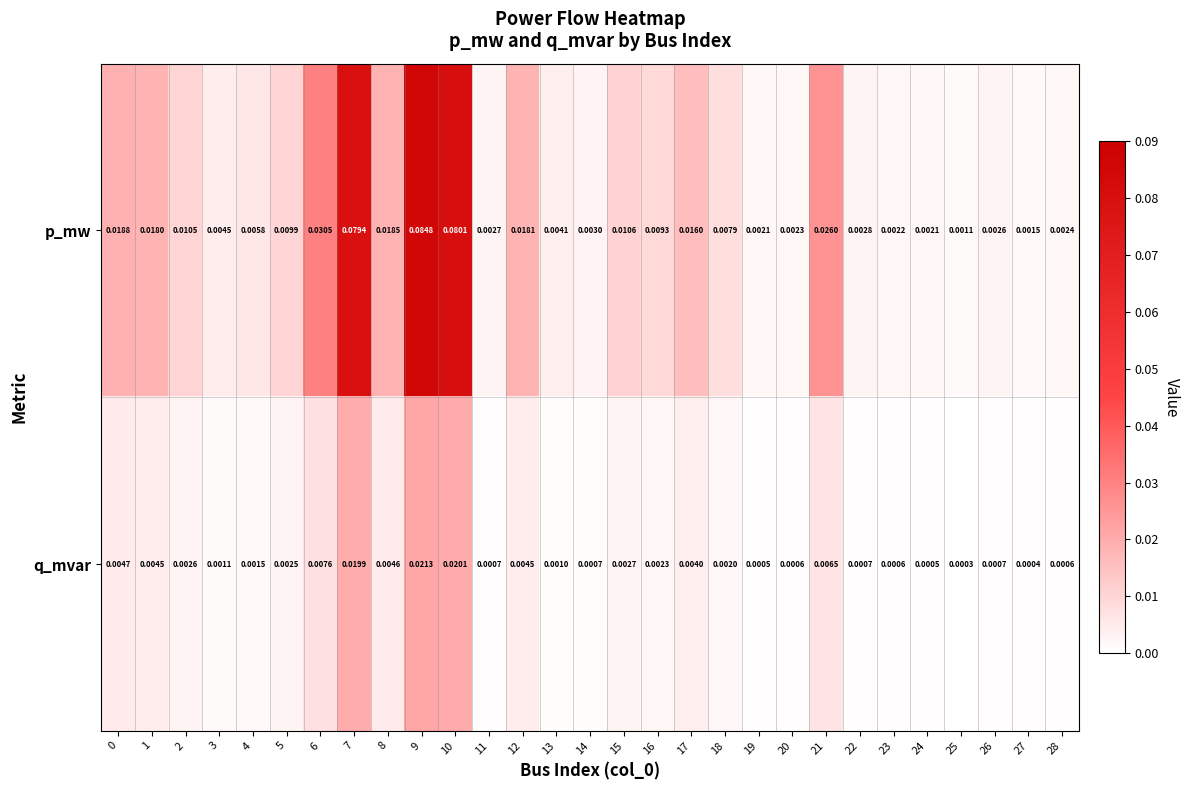

Which series has the widest spread of values?

p_mw